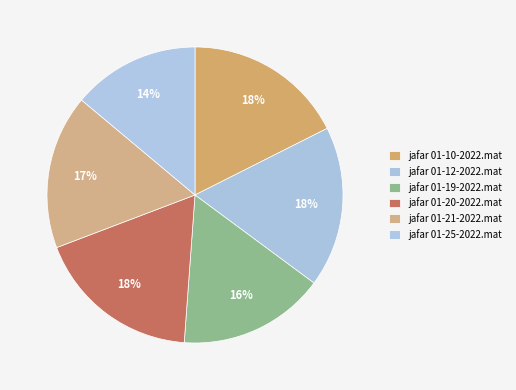

What is the total percentage of jafar 01-12-2022.mat and jafar 01-10-2022.mat?

35.1%